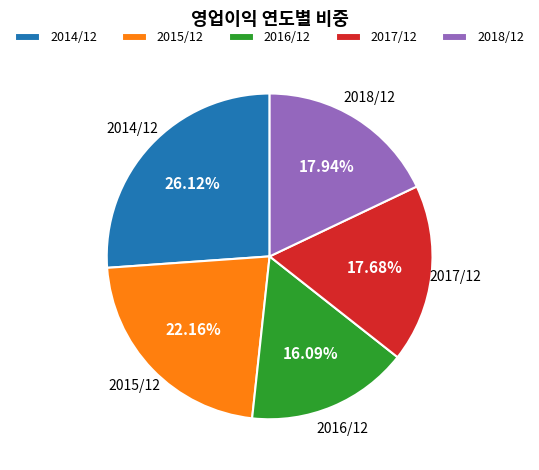

True or false: 2018/12 accounts for 18% of the total.

True